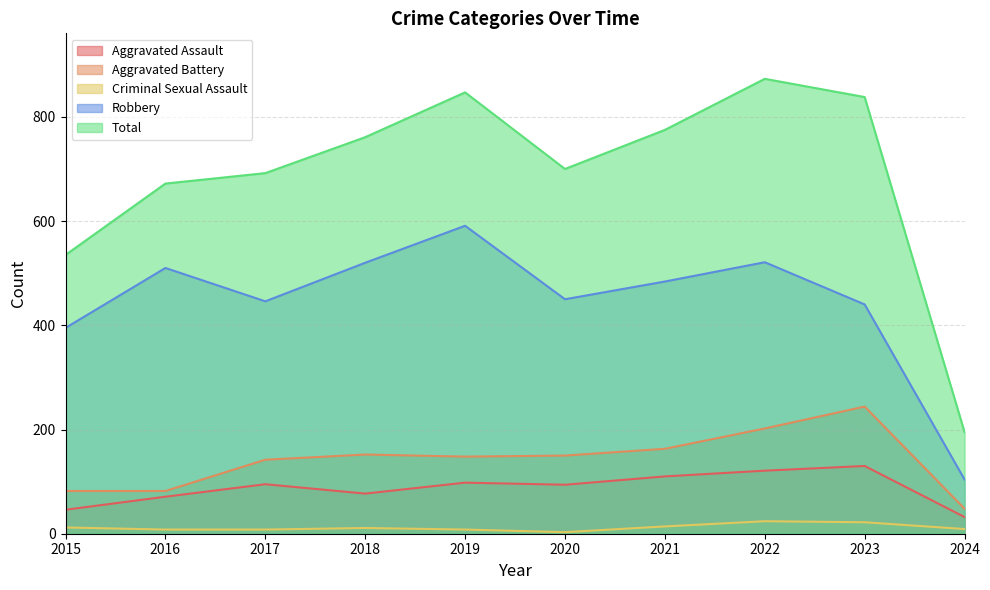

Where is the first local minimum for Criminal Sexual Assault?

2020